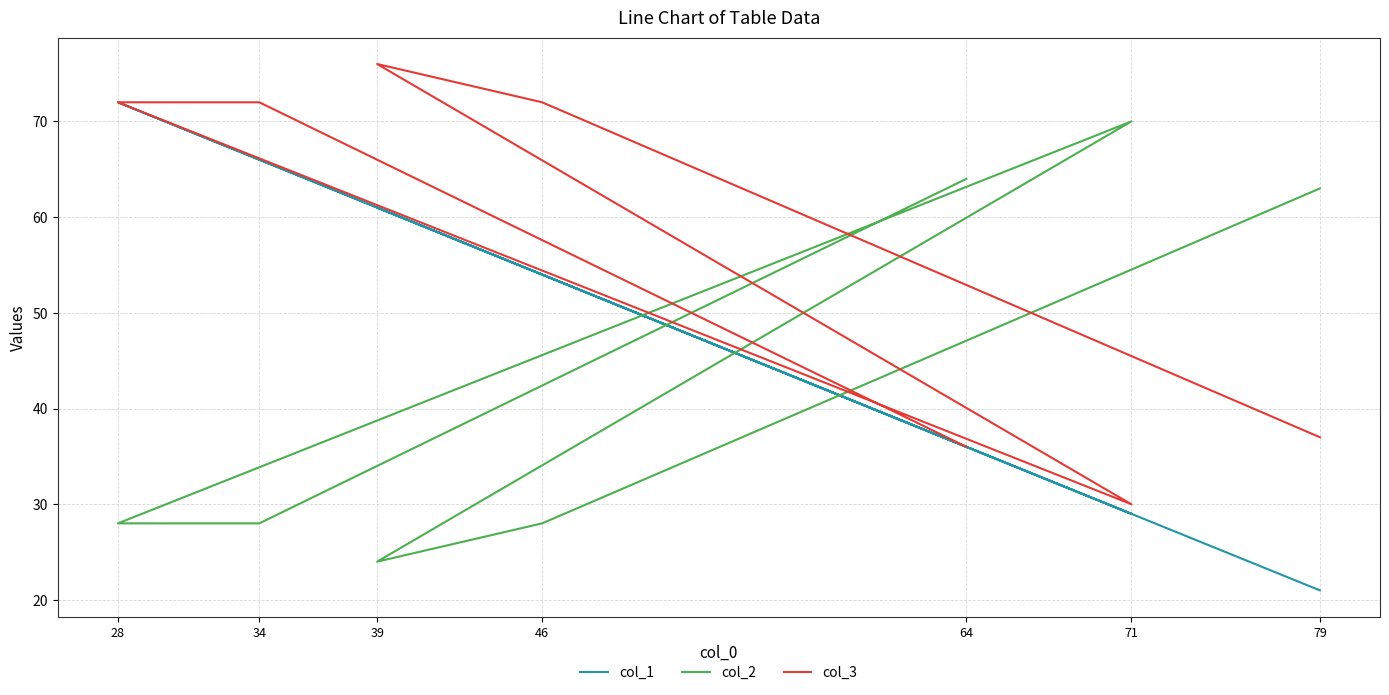

Is it true that col_3 equals 72 at 46?

True